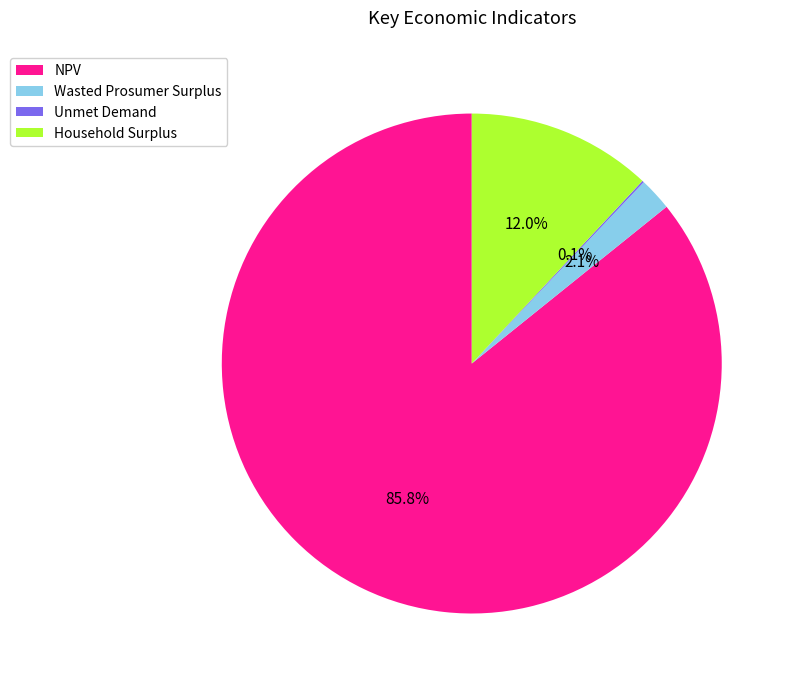

Combined, do NPV and Household Surplus account for over 50%?

Yes